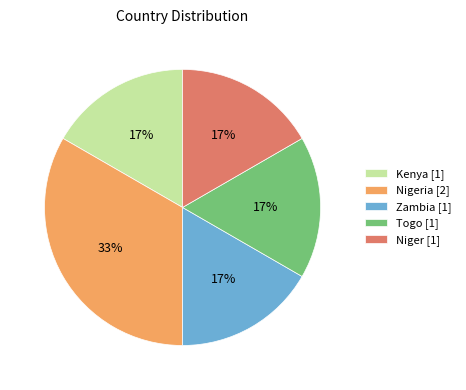

To the nearest percent, what percentage of the pie is Zambia [1]?

17%